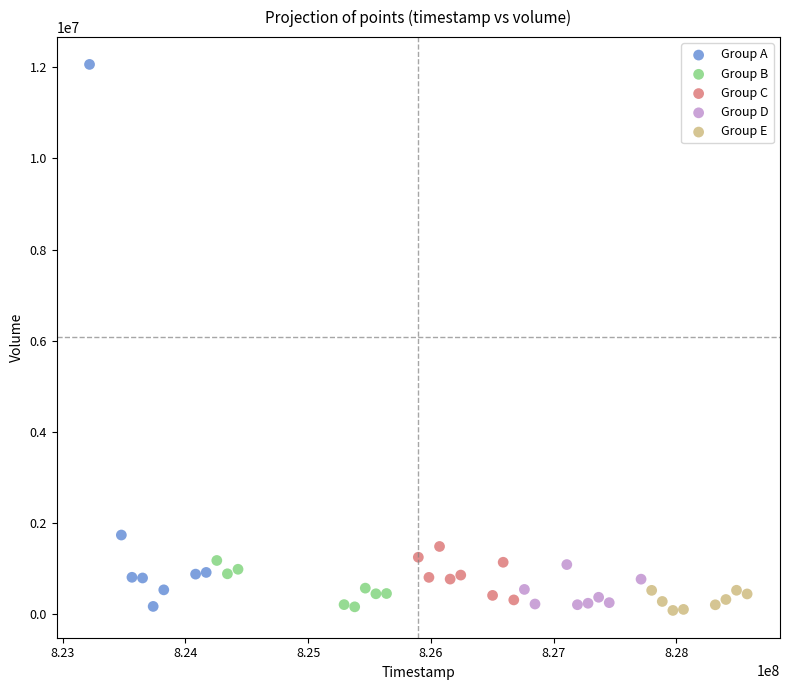

Which series contains the highest Y value?

Group A